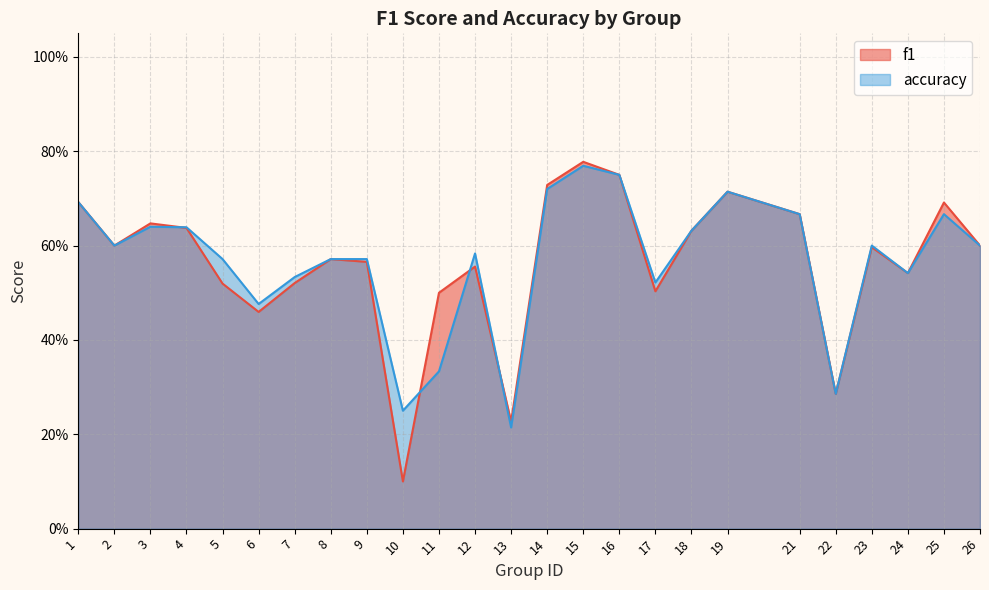

What is the sum of the f1 values at 2 and 9?

1.2